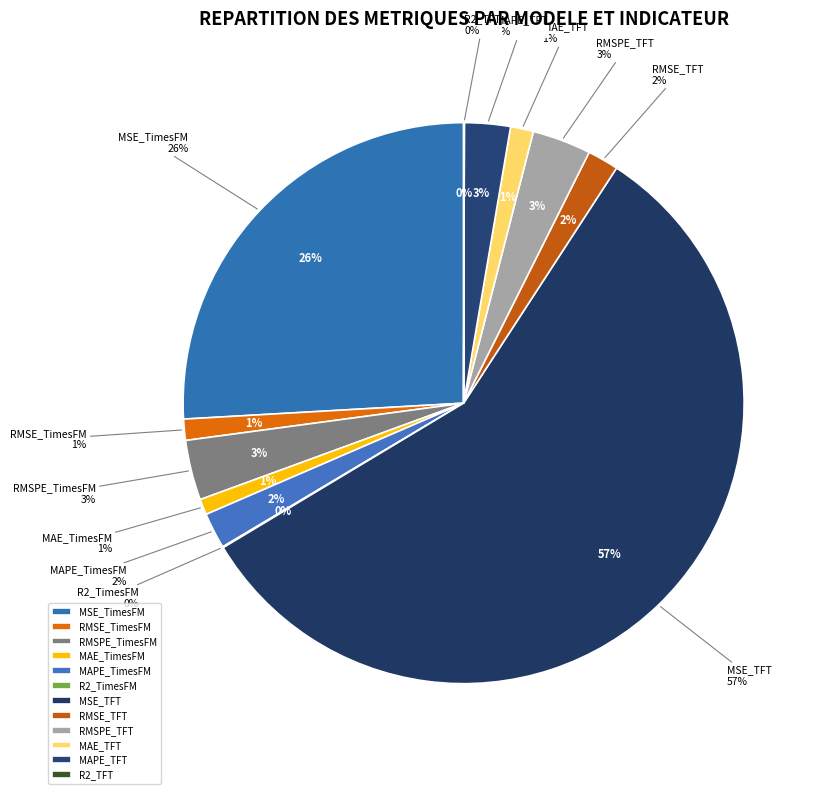

How much of the chart is everything except MSE_TimesFM?

74.1%